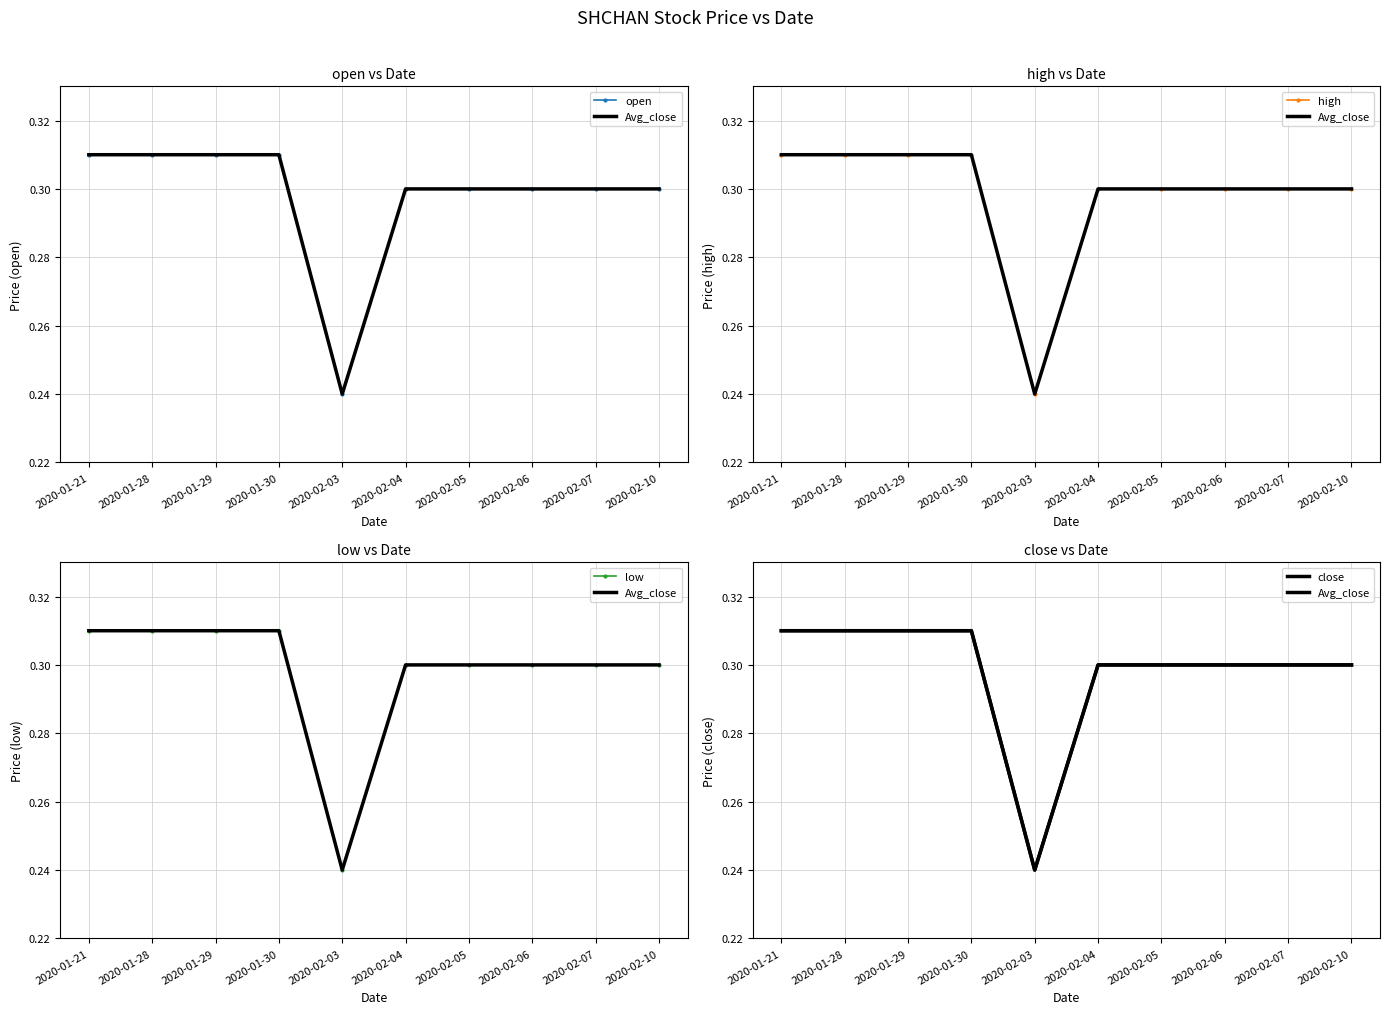

What is the total value across all series at 2020-02-05?

1.5